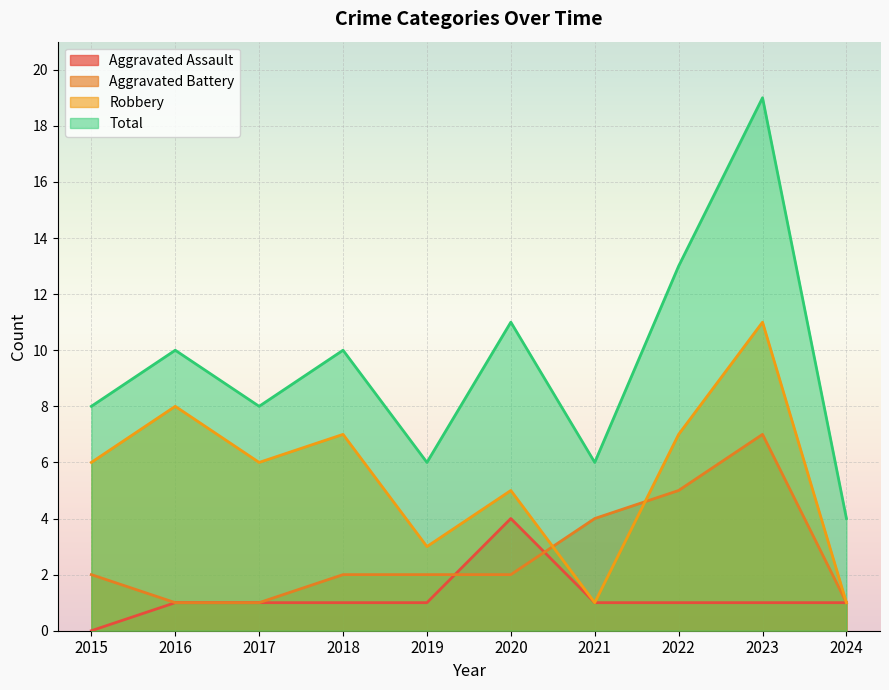

Count the Robbery values in the range 3 to 7.

6